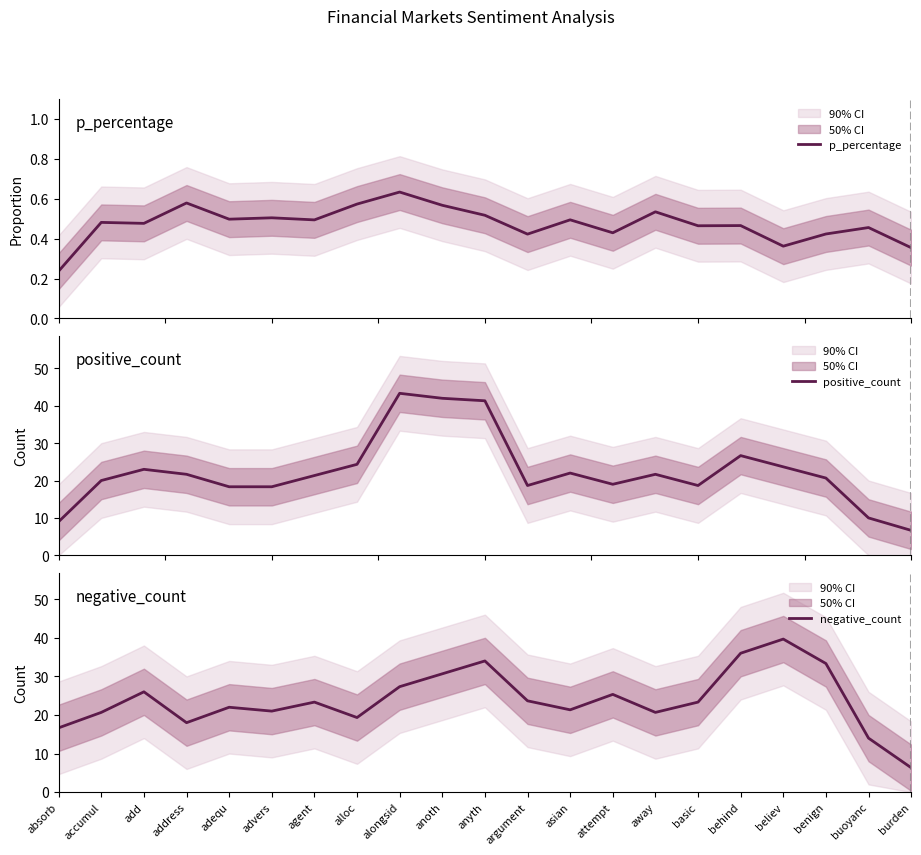

List the labels in order of p_percentage value, largest first.

alongsid, address, alloc, anoth, away, anyth, advers, adequ, asian, agent, accumul, add, behind, basic, buoyanc, attempt, benign, argument, believ, burden, absorb